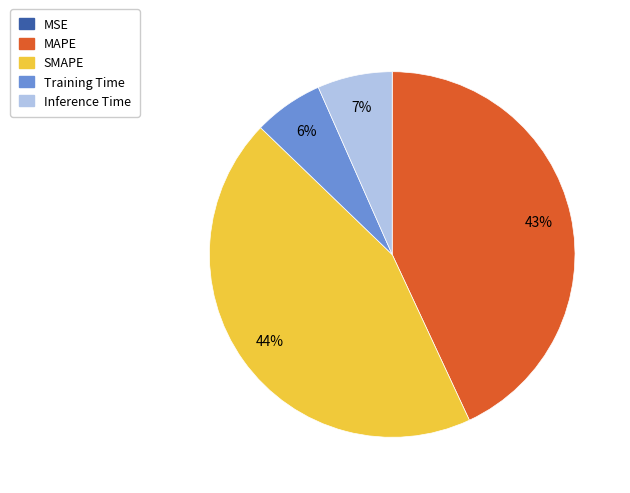

To the nearest percent, what percentage of the pie is MAPE?

43%